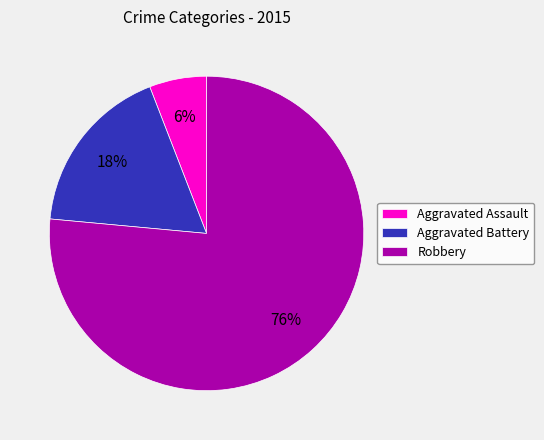

Rank the categories by value from highest to lowest.

Robbery, Aggravated Battery, Aggravated Assault